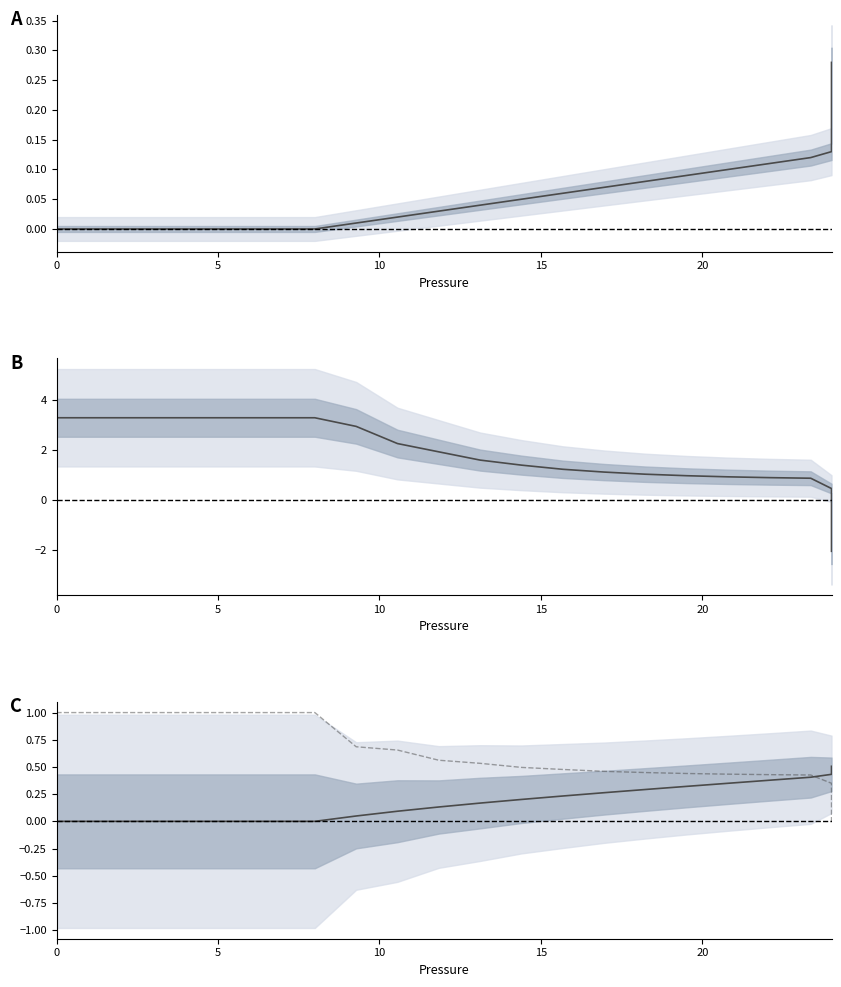

How many values in Flow are below zero?

15